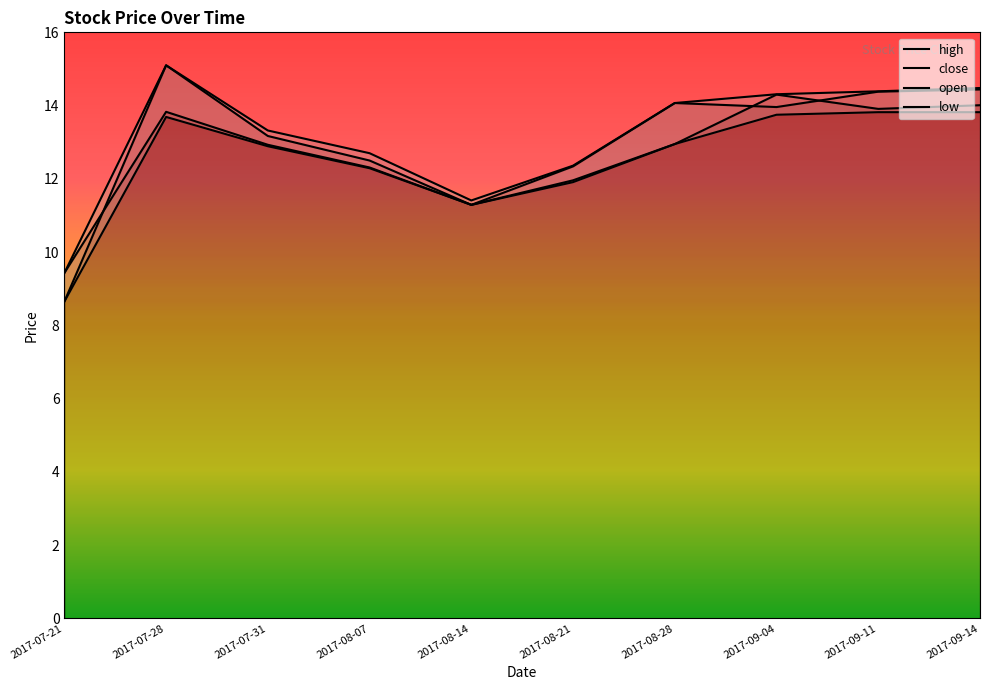

How many series are shown in this chart?

4